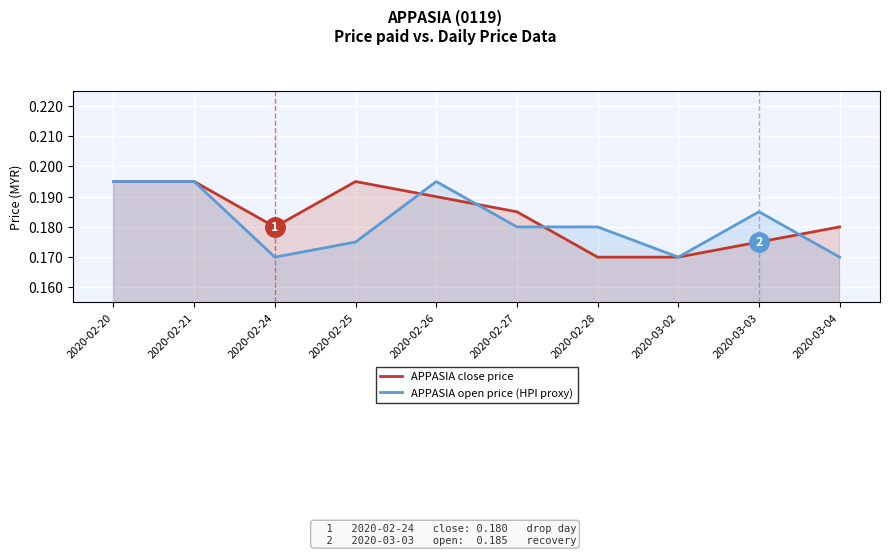

At how many categories does at least one series exceed 0?

10